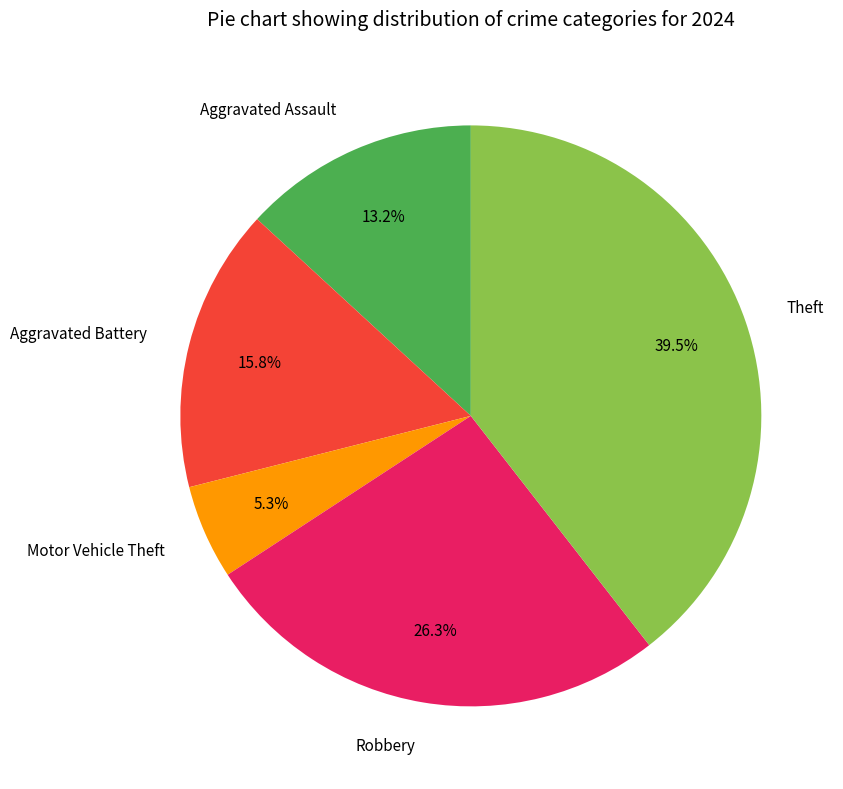

To the nearest percent, what is the combined percentage of Robbery and Motor Vehicle Theft?

32%